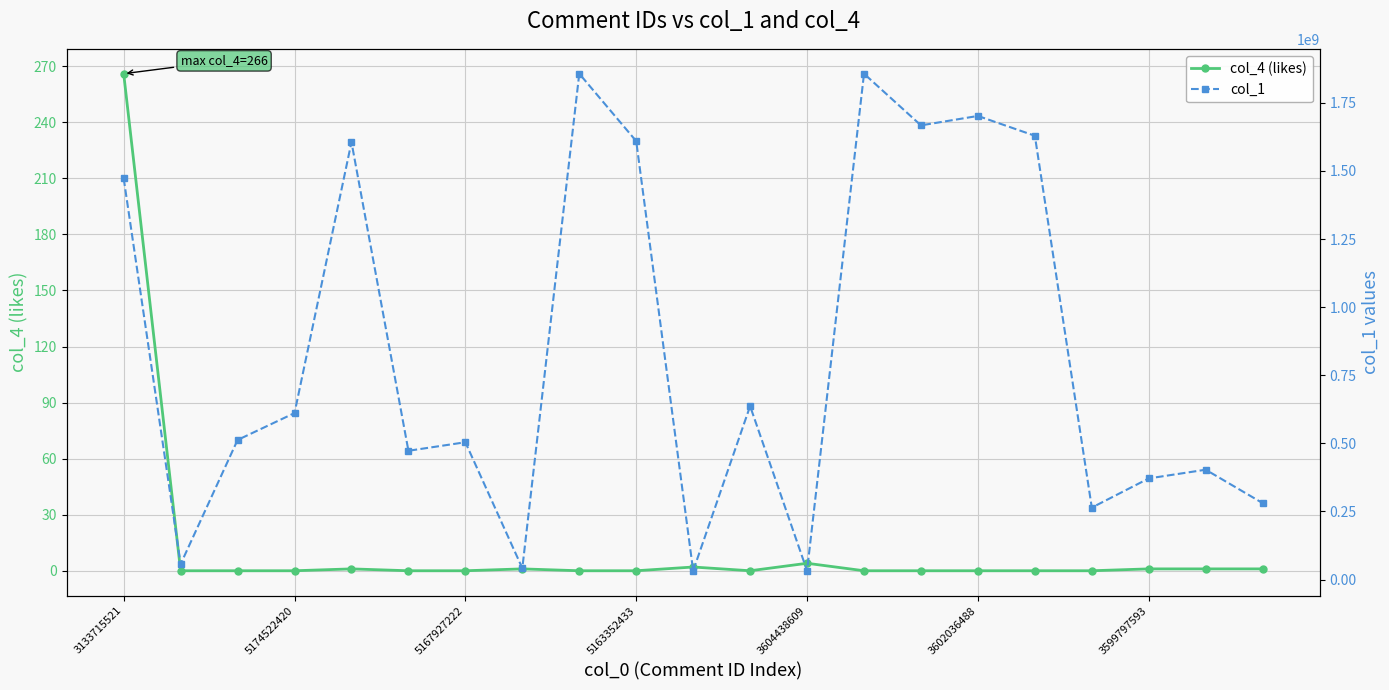

Rank the series by their average value, from lowest to highest.

col_4 (likes), col_1